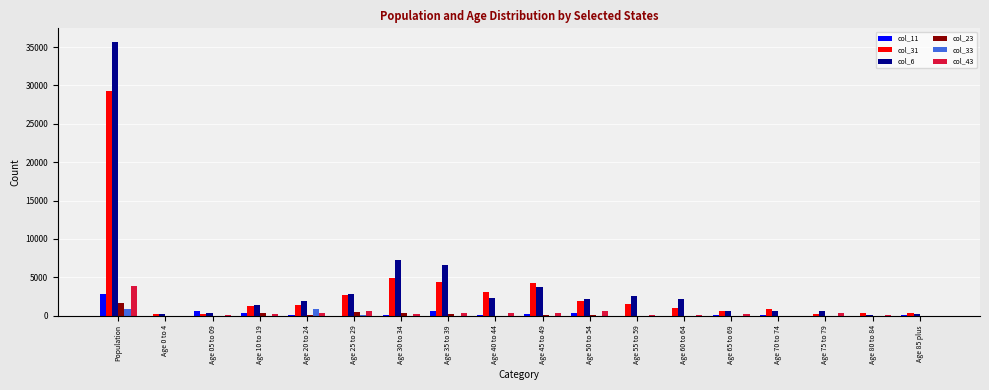

Is it true that col_6 equals 7399 at Population?

False